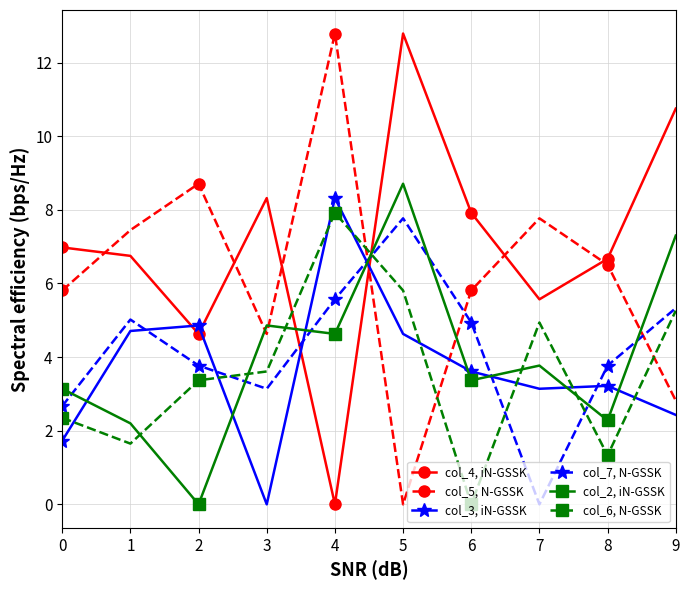

What is the sum of the col_6, N-GSSK values at 1 and 3?

5.3